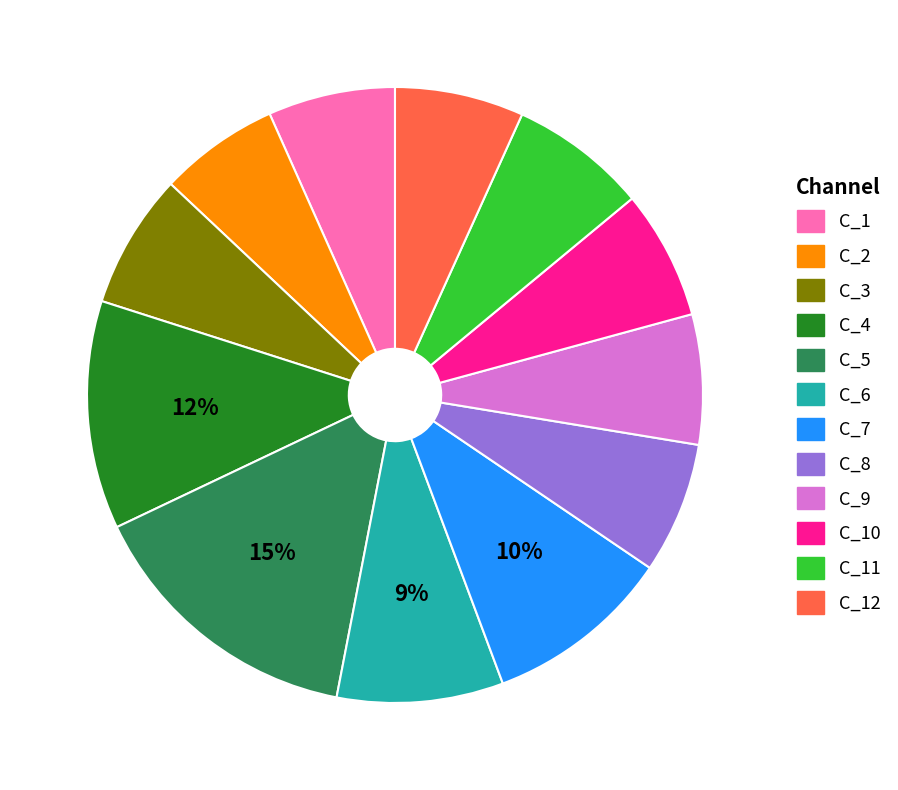

Is there a majority slice in this chart?

No